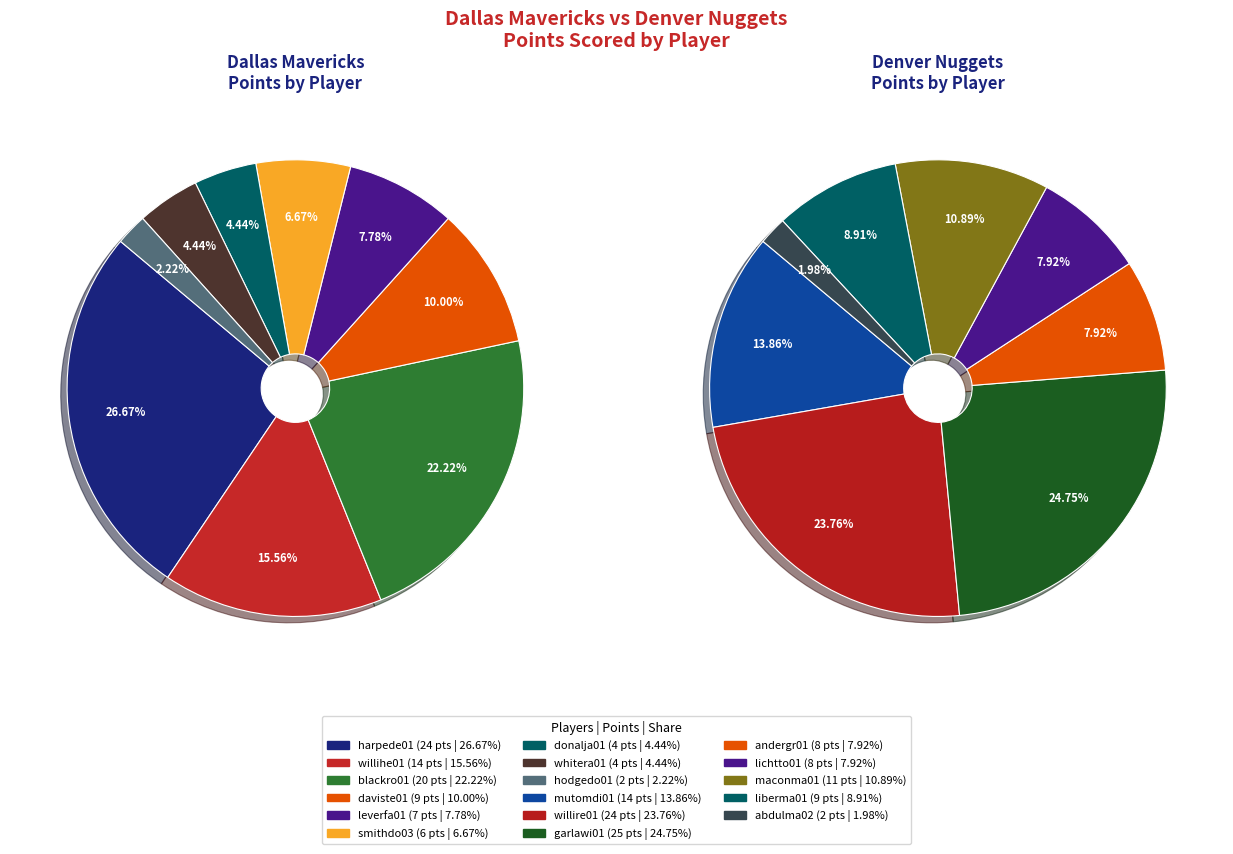

Combined, what portion of the pie is whitera01 and blackro01?

26.7%